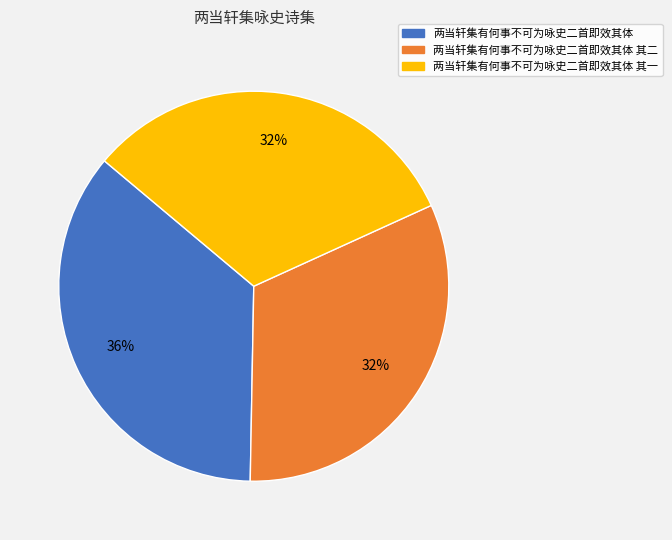

To the nearest percent, what percentage of the pie is 两当轩集有何事不可为咏史二首即效其体 其一?

32%